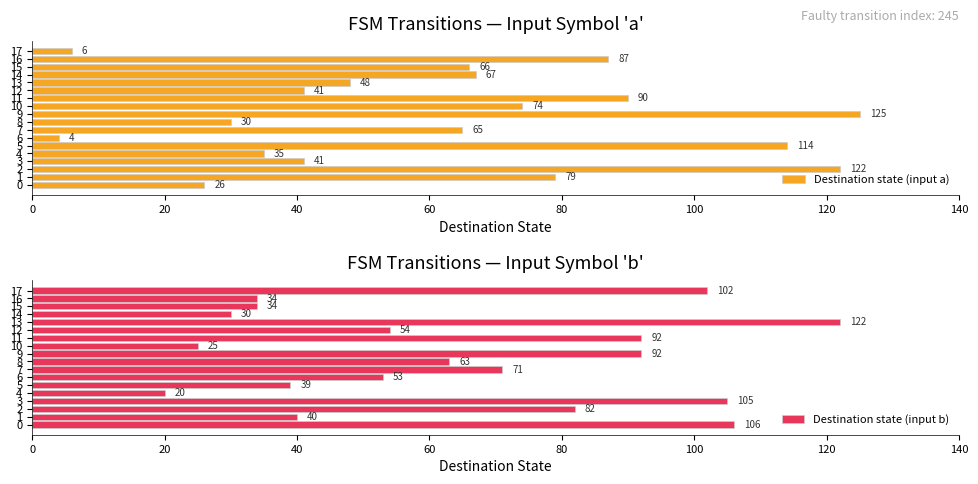

What is the sum of all Destination state (input b) values?

1164